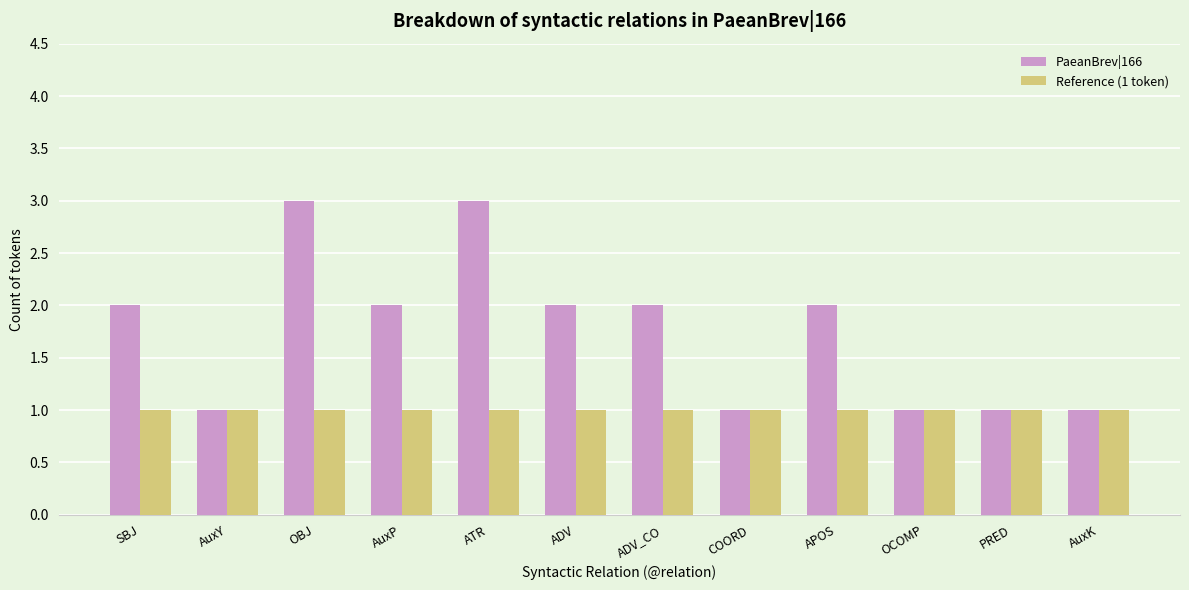

At APOS, list the series in order from smallest to largest.

Reference (1 token), PaeanBrev|166